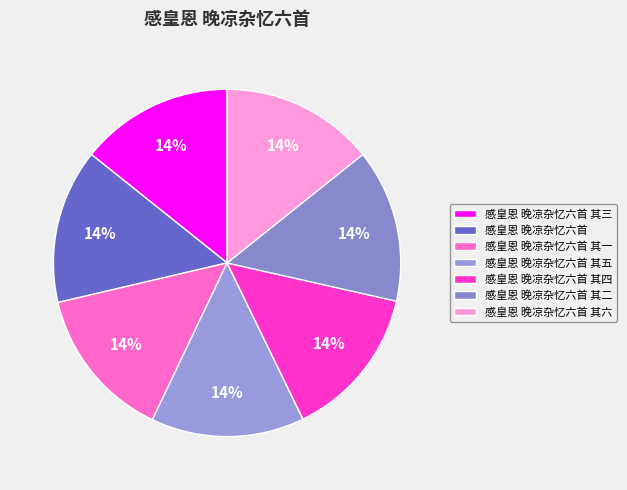

Count the number of slices in the pie.

7